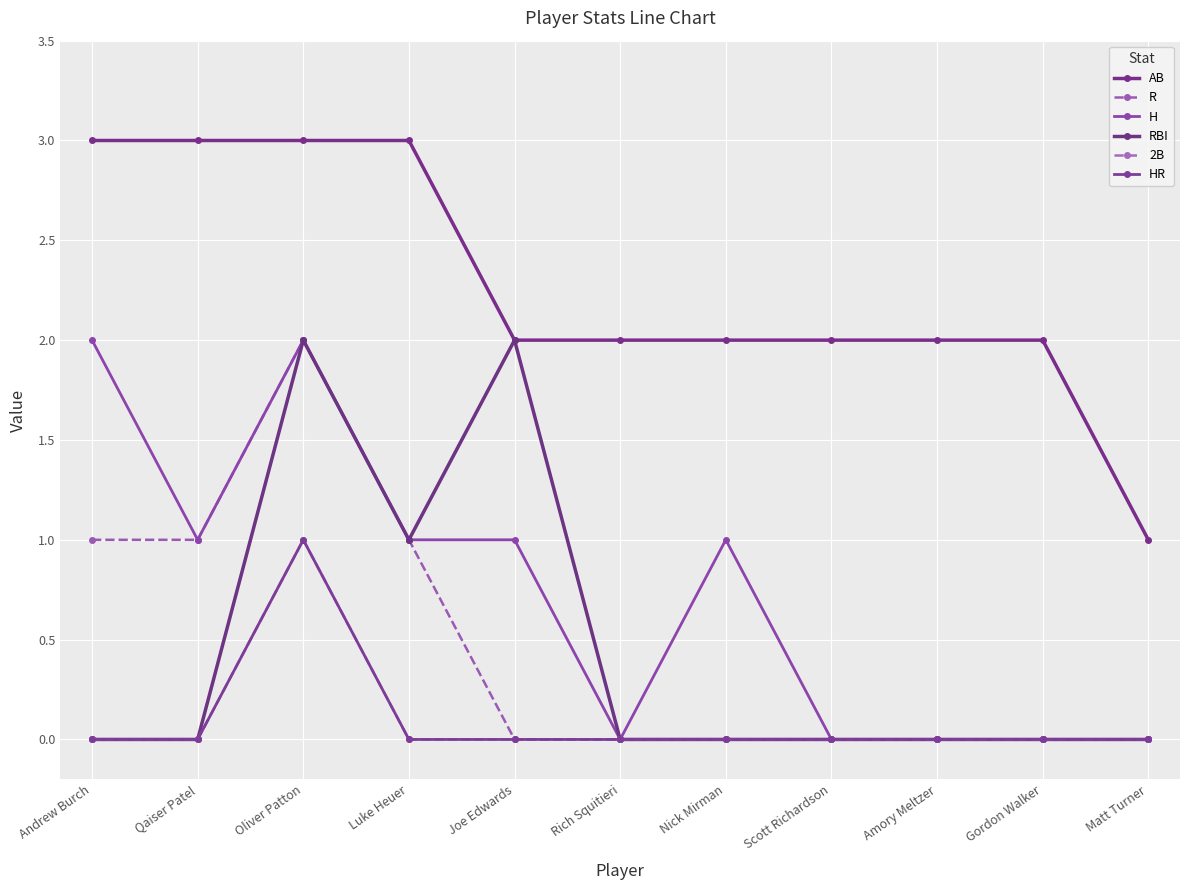

True or false: AB and H intersect in this chart.

False